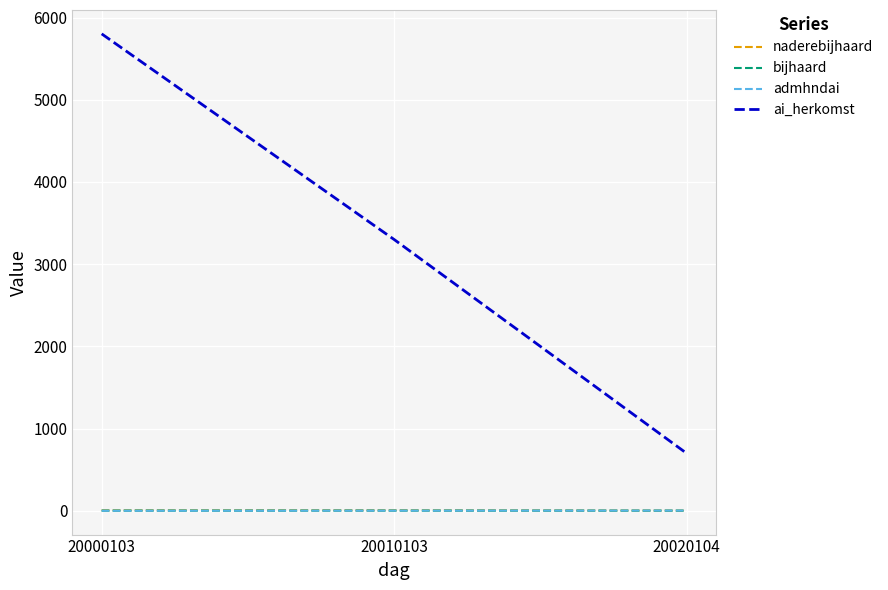

Where is ai_herkomst nearest to the value 3251?

20010103